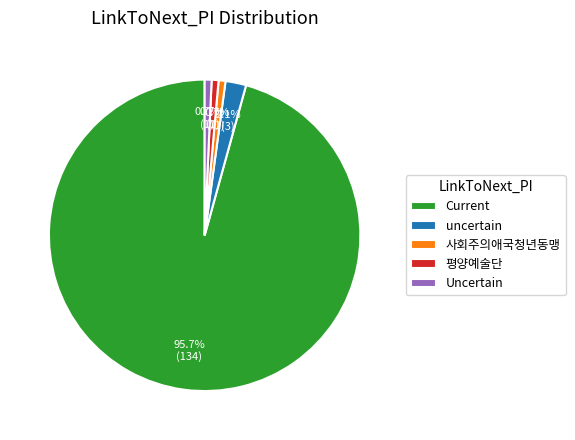

Do Uncertain and Current together represent more than half of the pie?

Yes